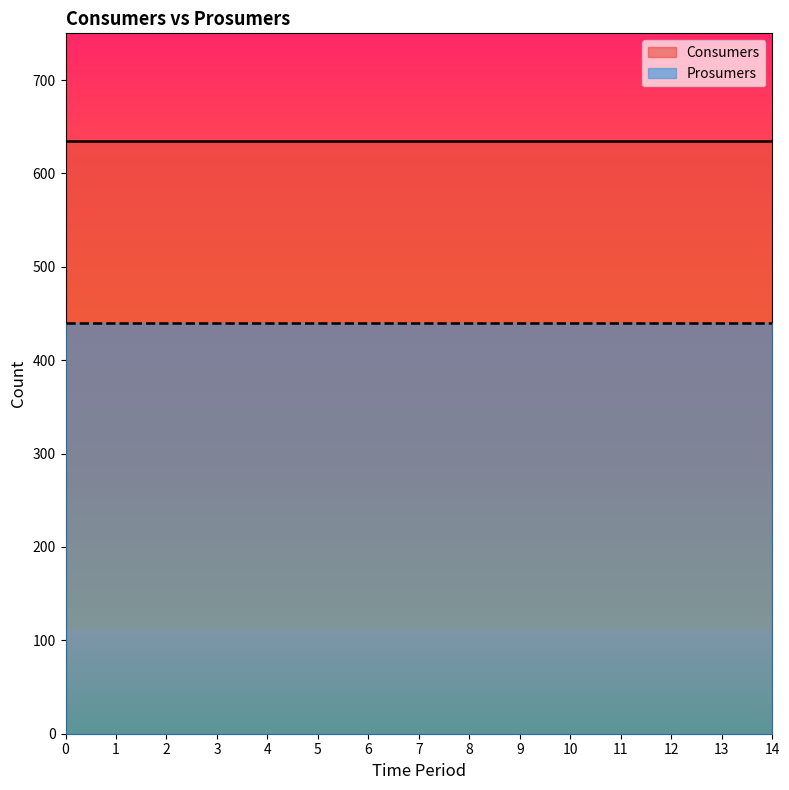

Reading left to right, list all the values displayed in this chart.

Consumers: 0=635	1=635	2=635	3=635	4=635	5=635	6=635	7=635	8=635	9=635	10=635	11=635	12=635	13=635	14=635
Prosumers: 0=440	1=440	2=440	3=440	4=440	5=440	6=440	7=440	8=440	9=440	10=440	11=440	12=440	13=440	14=440